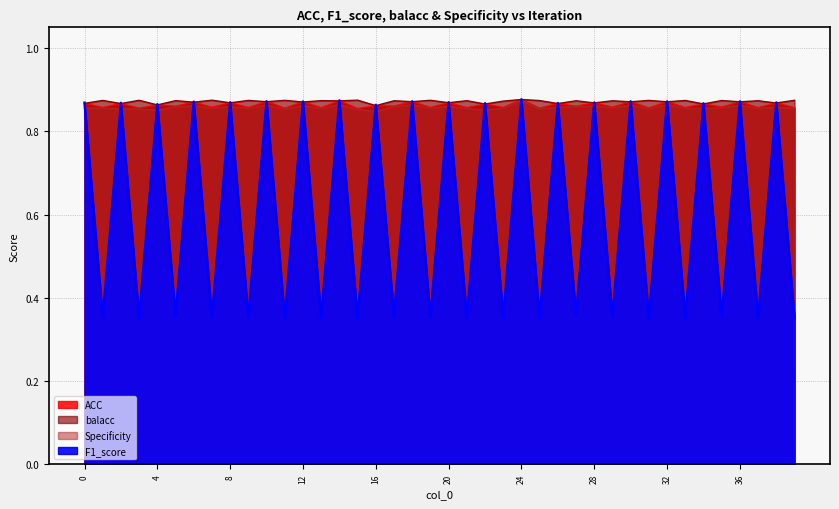

What are all the series names shown in the legend?

ACC, F1_score, balacc, Specificity